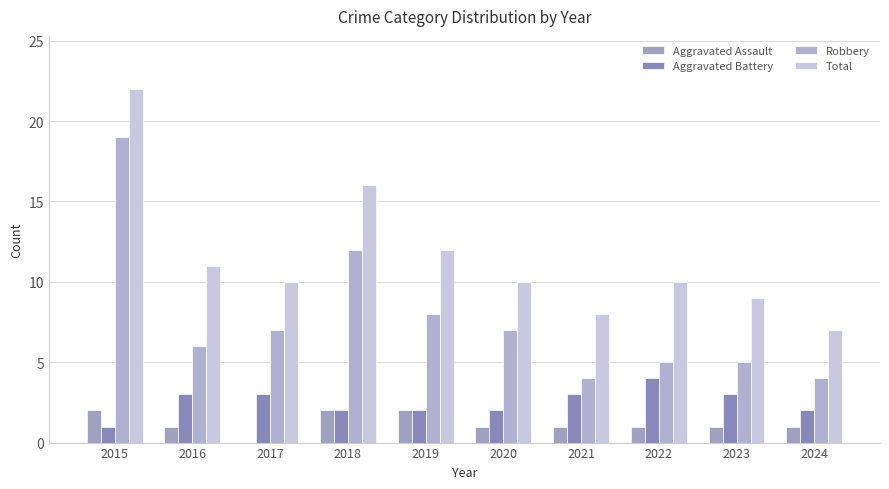

What is the sum of the Aggravated Battery values at 2017 and 2024?

5